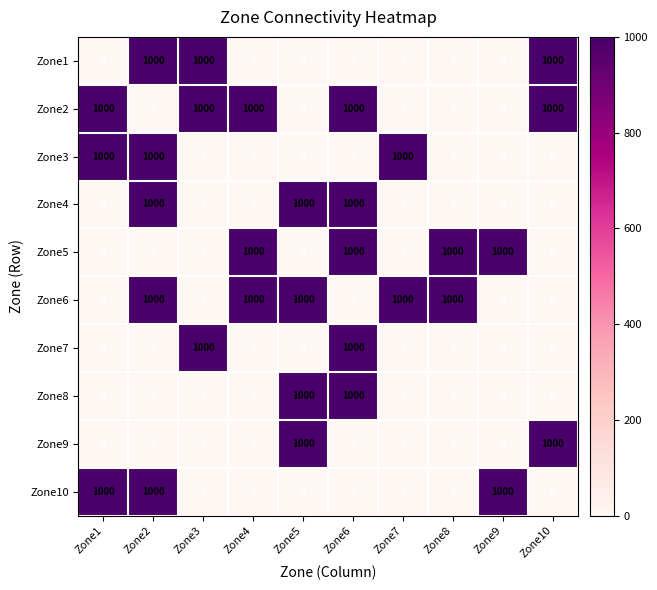

What is the approximate value of Zone2 at Zone4?

1000